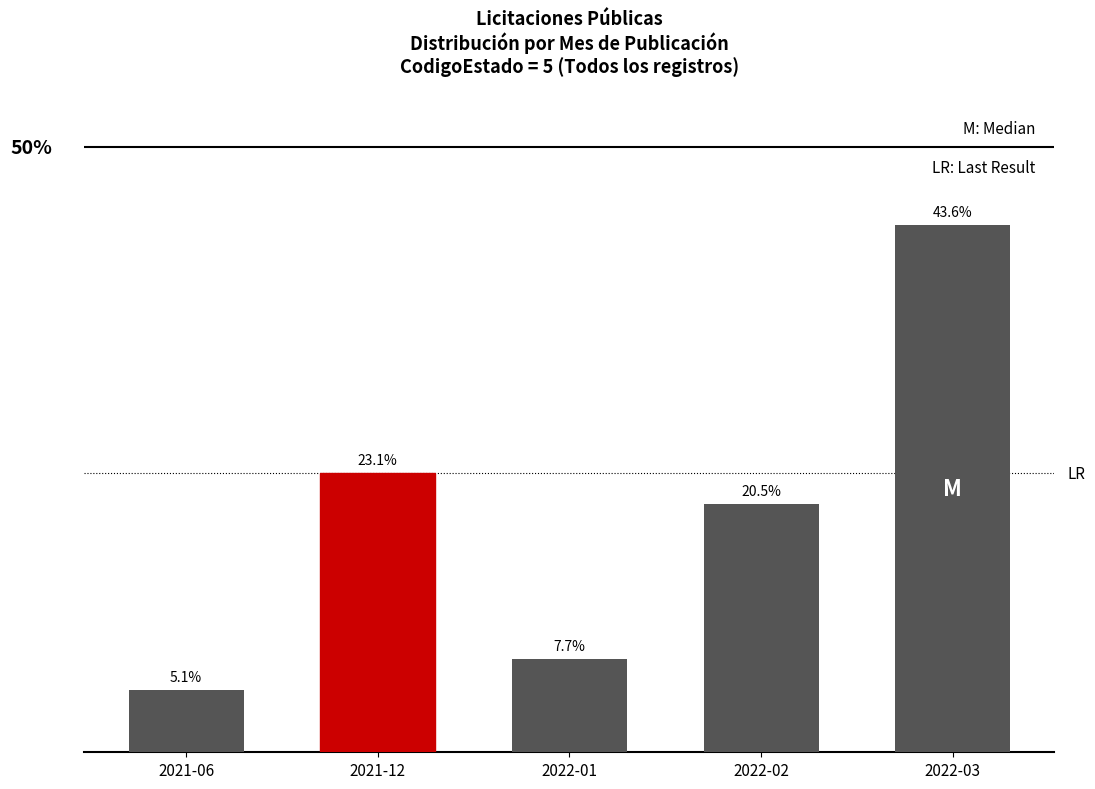

What is the label of the 4th bar from the left?

2022-02